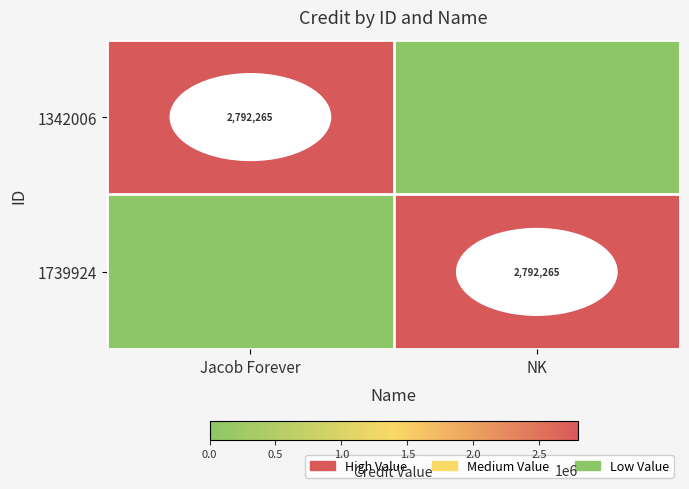

True or false: 1342006 has a value of 1206349 at Jacob Forever.

False